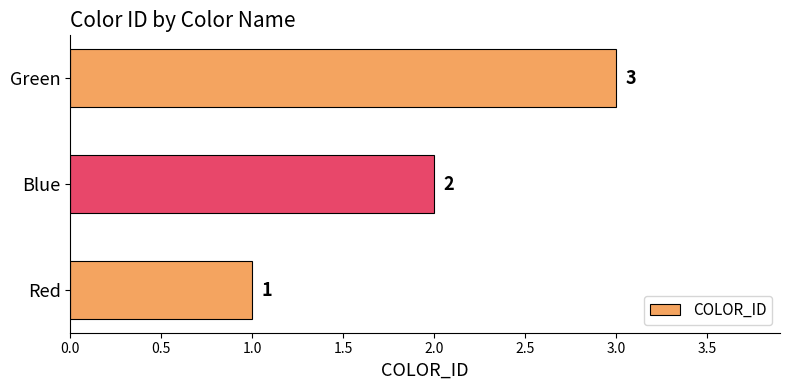

True or false: the data shows 0 at Red.

False